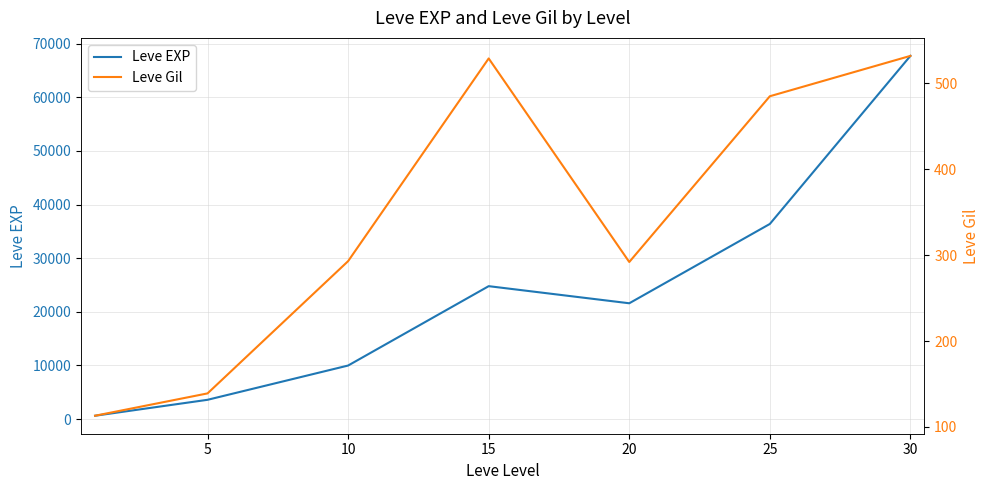

What is the value of the Leve Gil point at the 1st from the left?

113